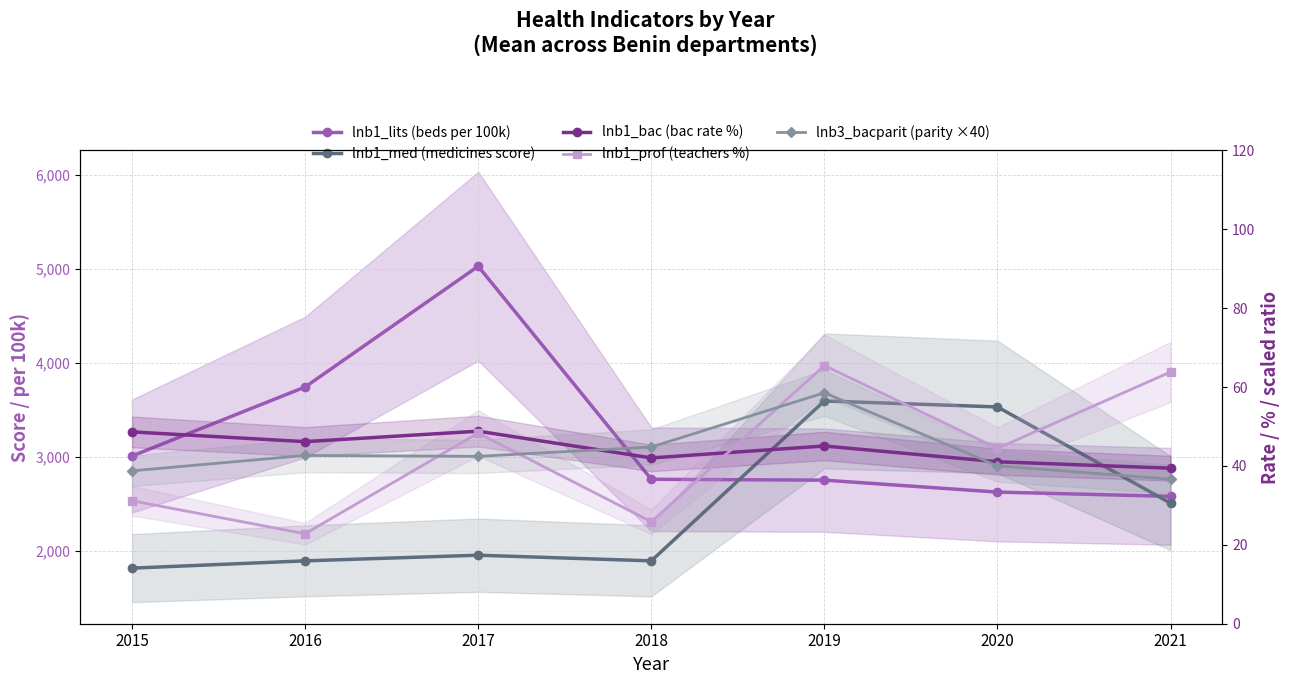

Is the value of lnb1_bac (bac rate %) at 2021 greater than the value of lnb1_prof (teachers %) at 2016?

Yes